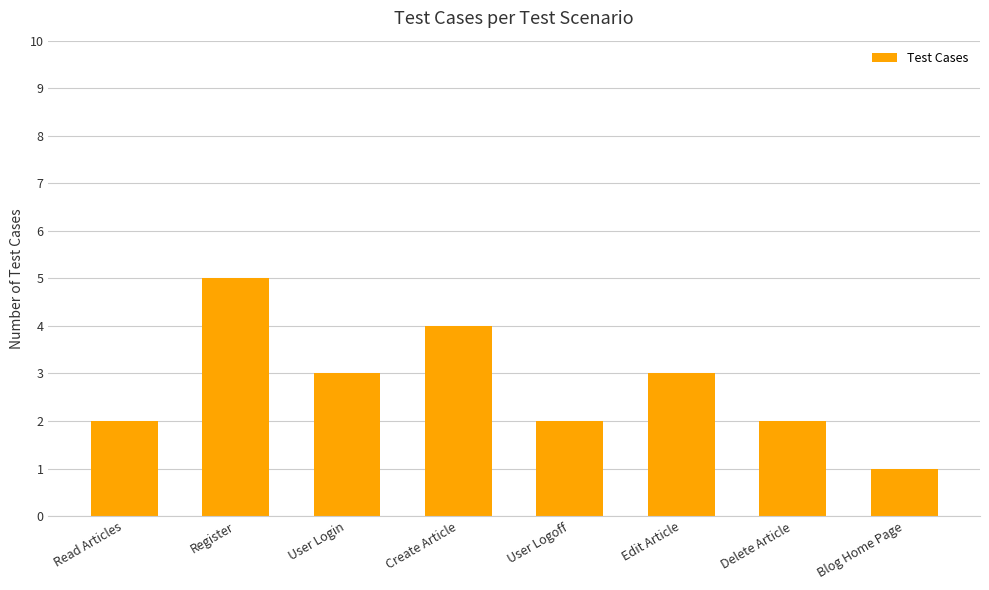

Does the chart contain any negative values?

No